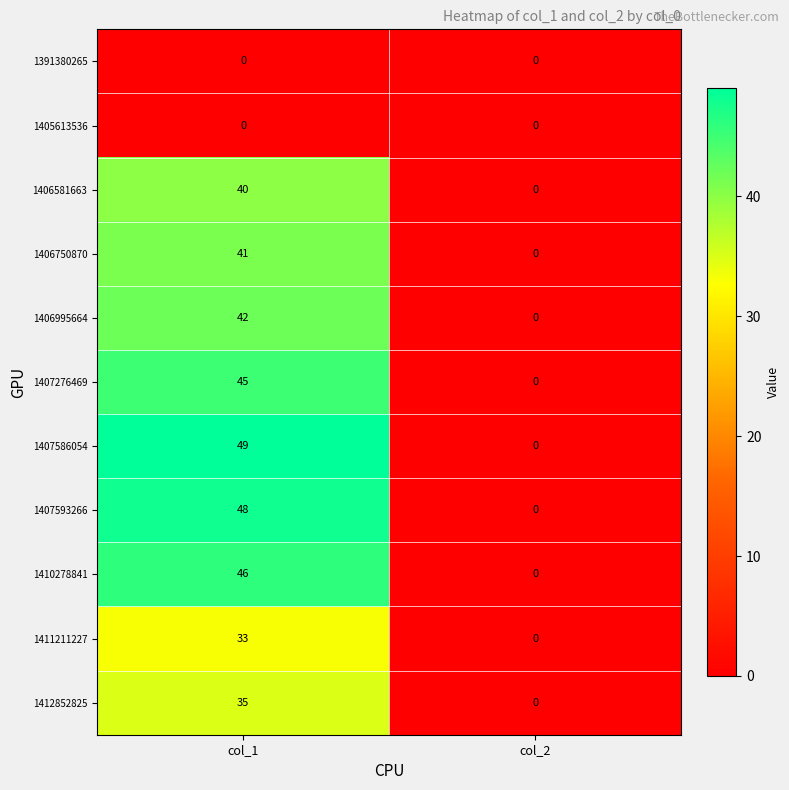

What is the difference between the 1411211227 values at col_2 and col_1?

33